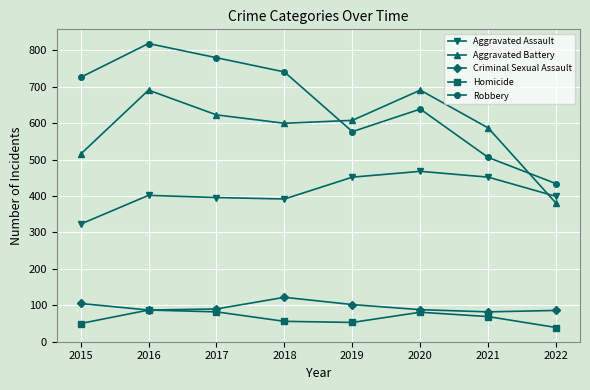

What is the spread (max minus min) of values at 2018?

685